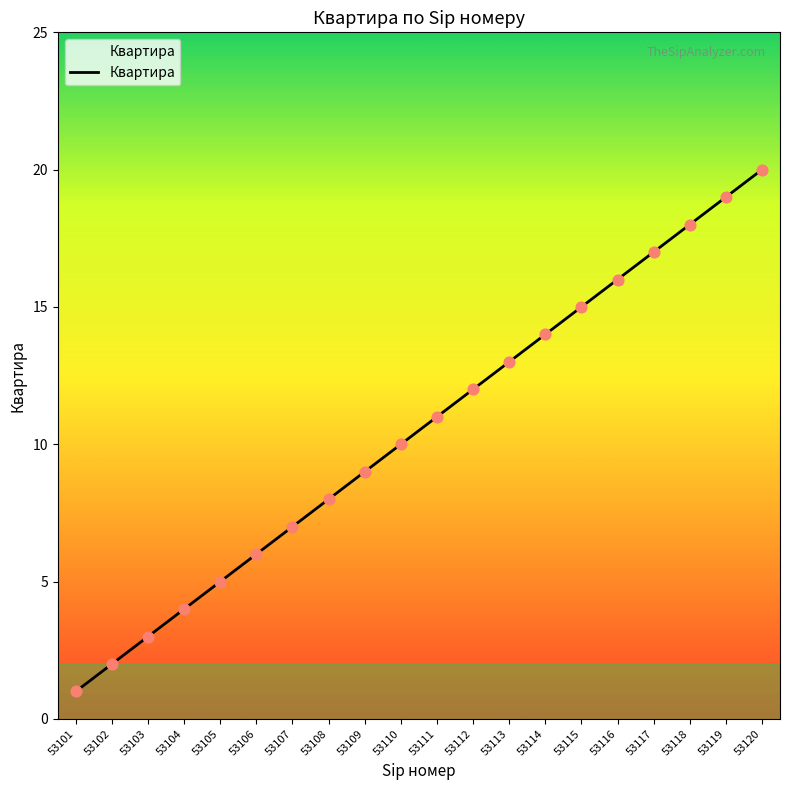

Which has a higher value, 53110 or 53103?

53110